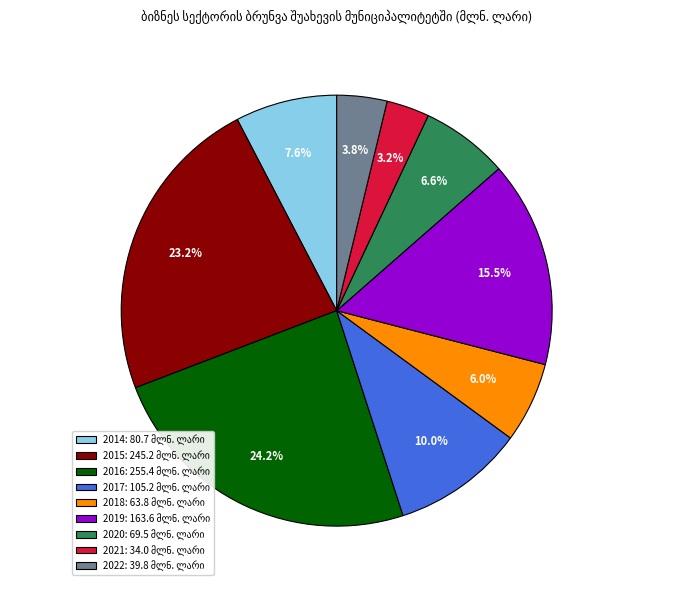

To the nearest percent, what is the combined percentage of 2020 and 2021?

10%